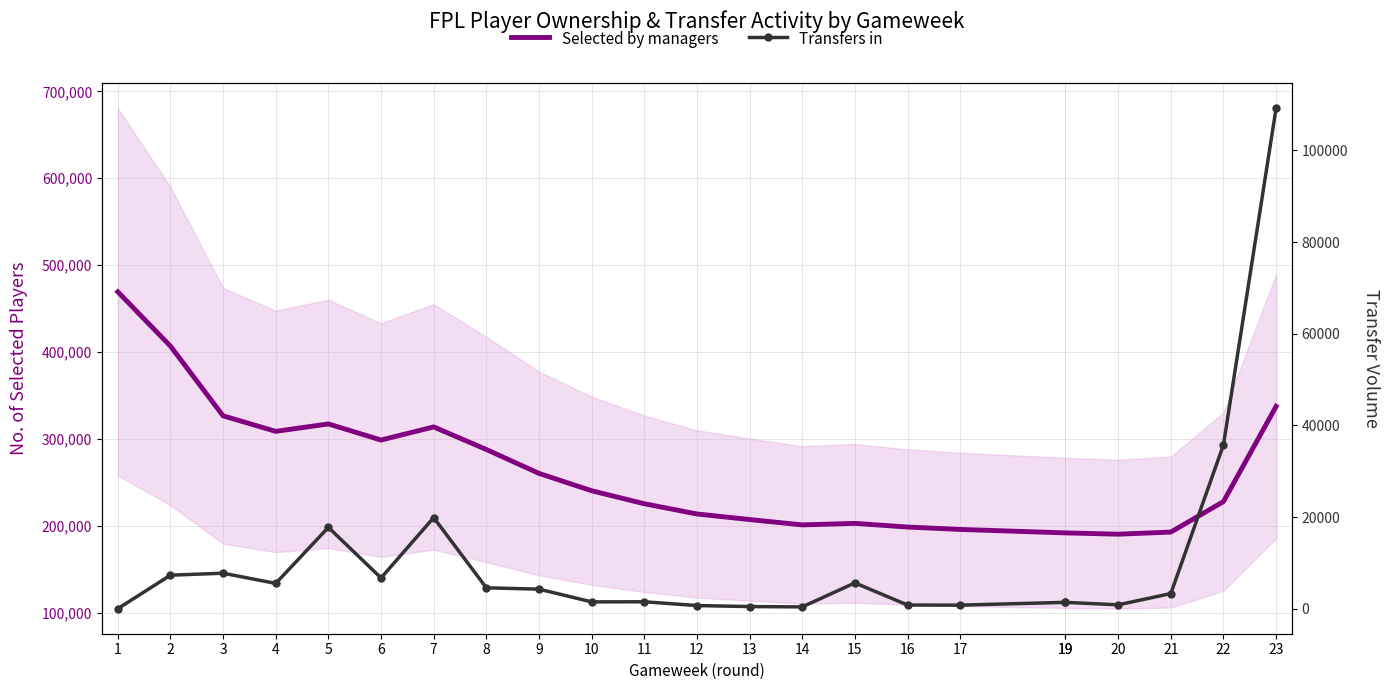

How many interior local peaks does the Selected by managers series have?

3